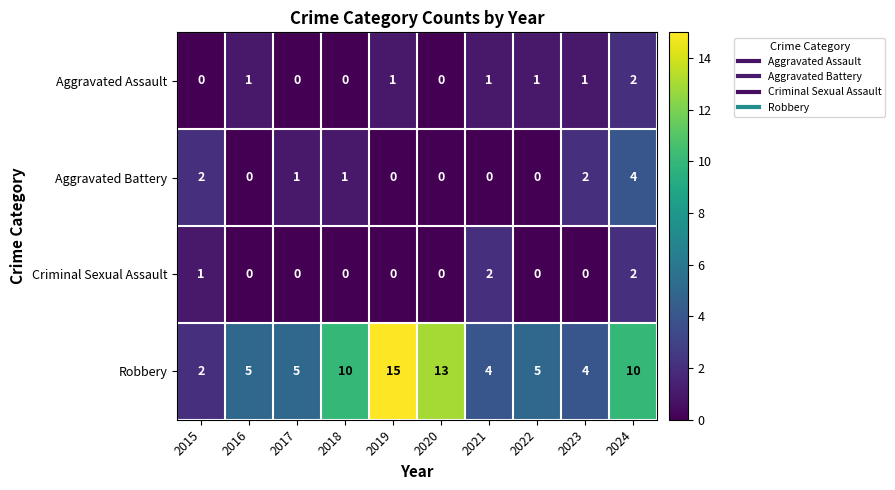

What is the greatest value displayed?

15